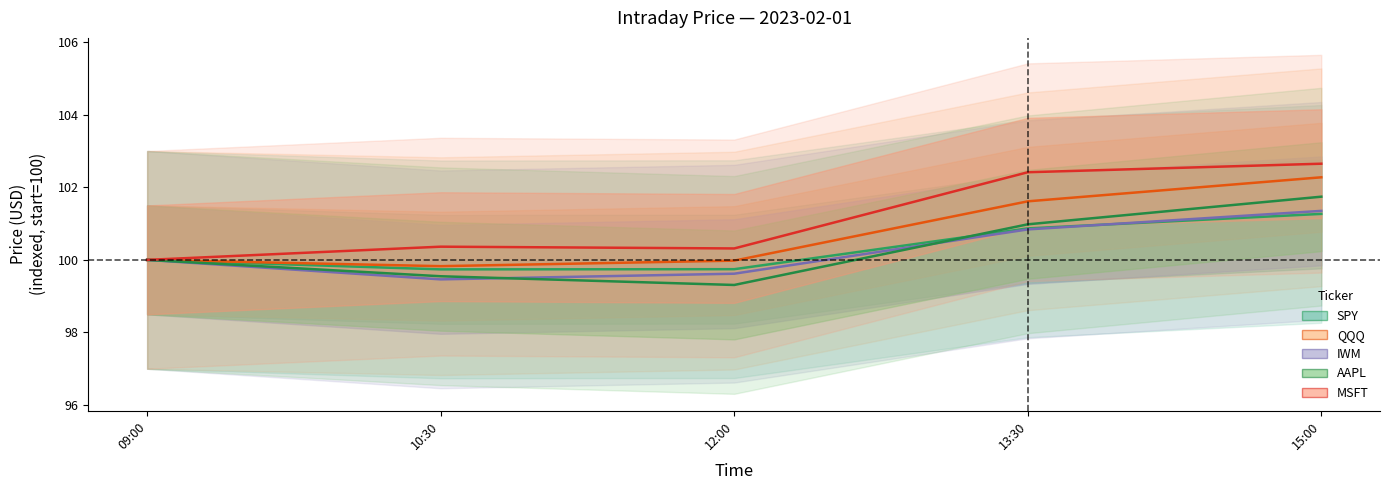

Which label corresponds to the smallest value in the chart?

12:00